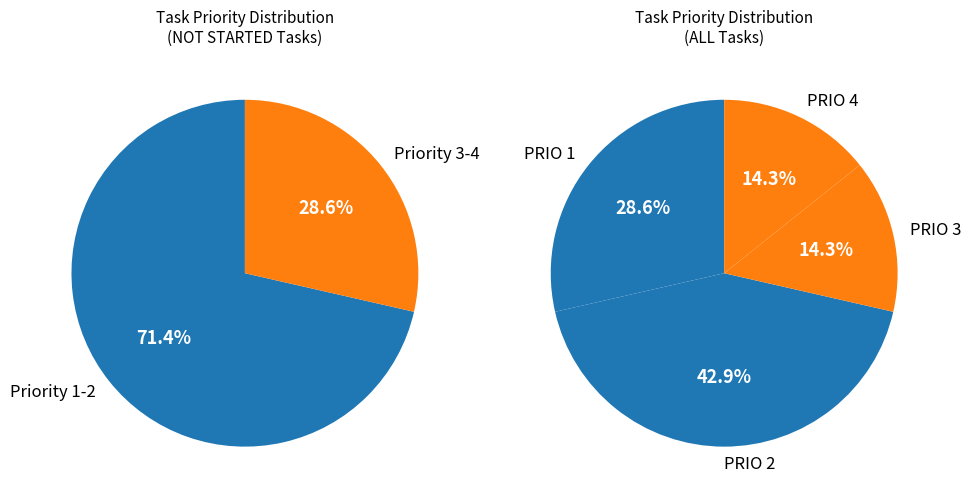

Rank the categories by value from lowest to highest.

PRIO 3, PRIO 4, PRIO 1, PRIO 2